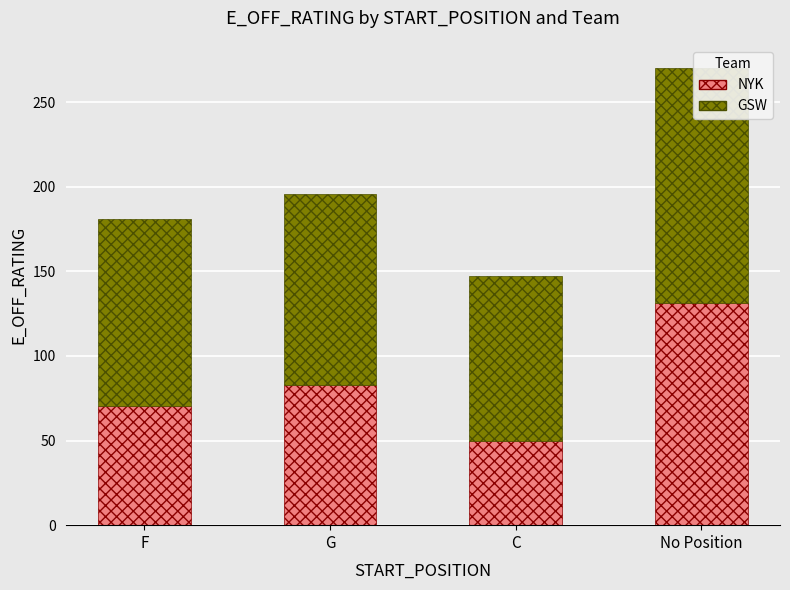

Reading right to left, extract all data points from this chart.

NYK: No Position=131.5	C=50.0	G=82.8	F=70.2
GSW: No Position=138.9	C=97.3	G=112.8	F=110.6